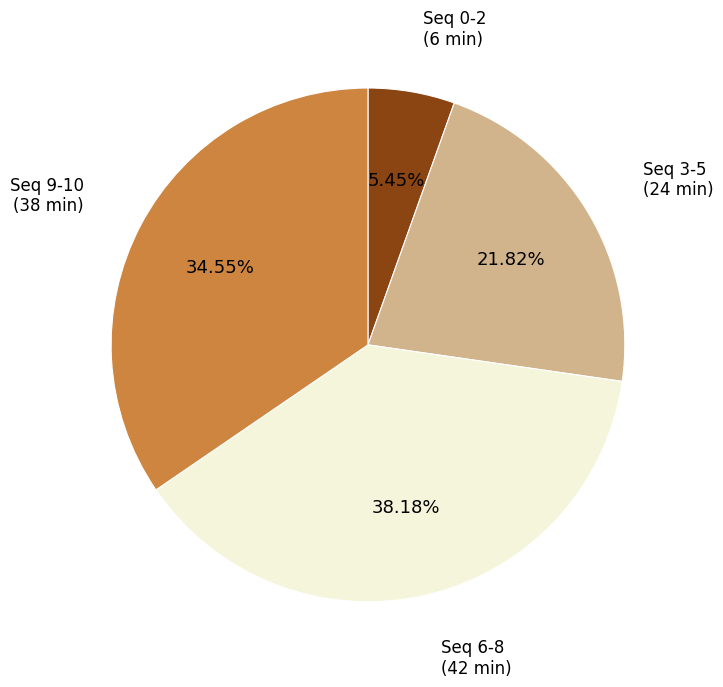

Is there a majority slice in this chart?

No